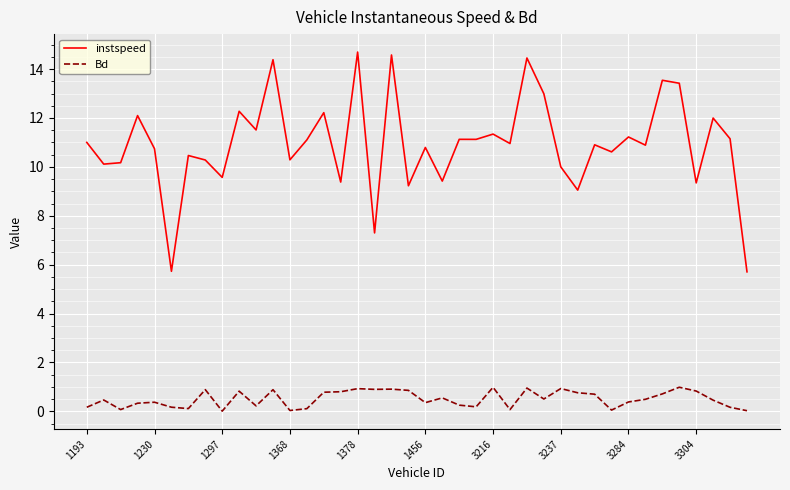

What is the greatest value displayed?

14.7